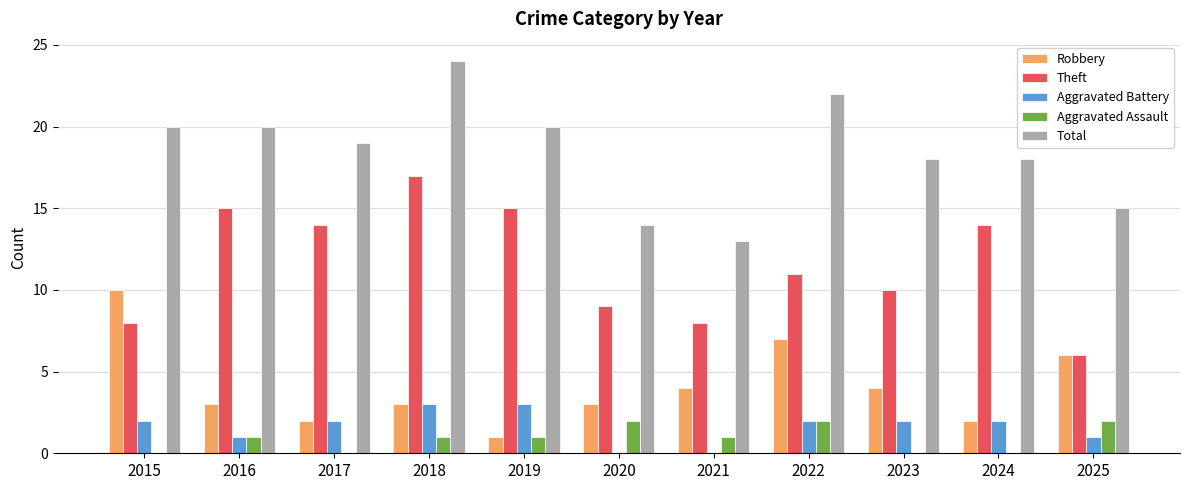

What is the sum of the Aggravated Battery values at 2016 and 2021?

1